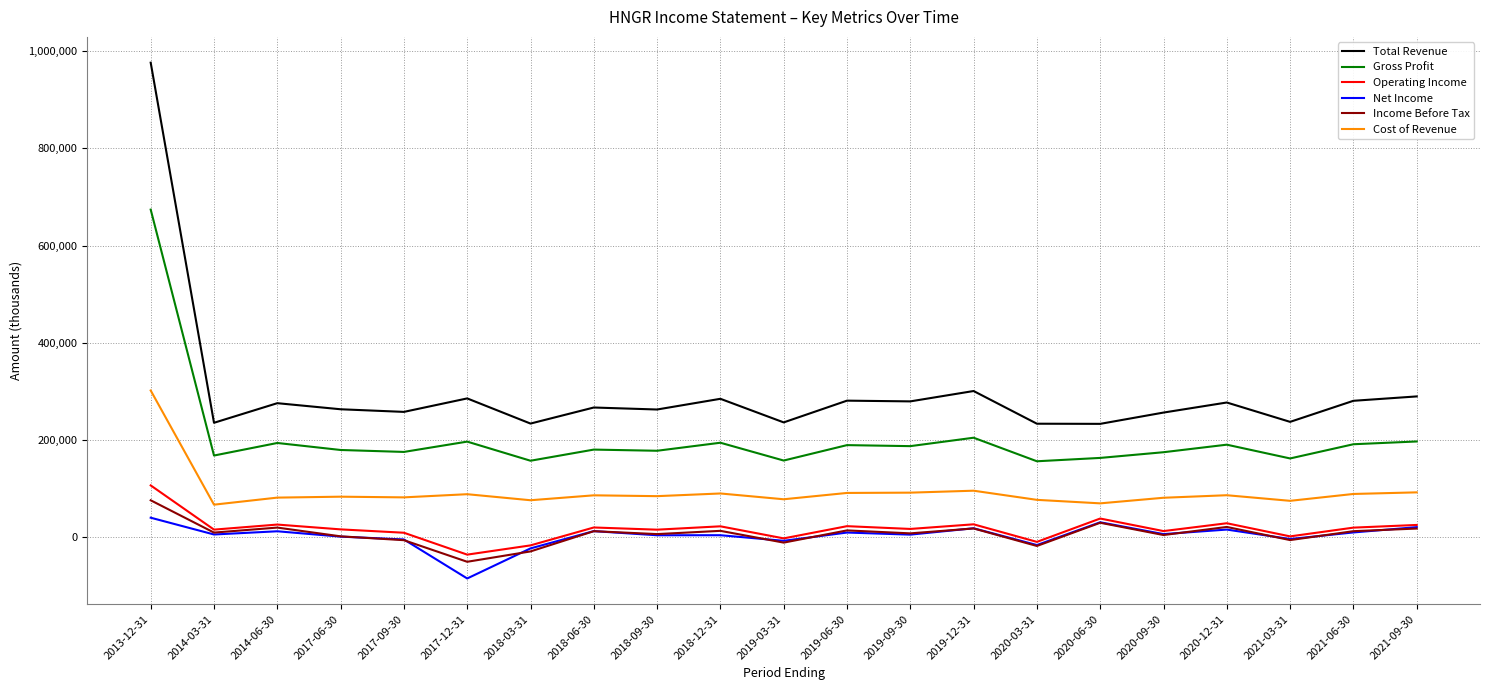

Which series has the widest spread of values?

Total Revenue